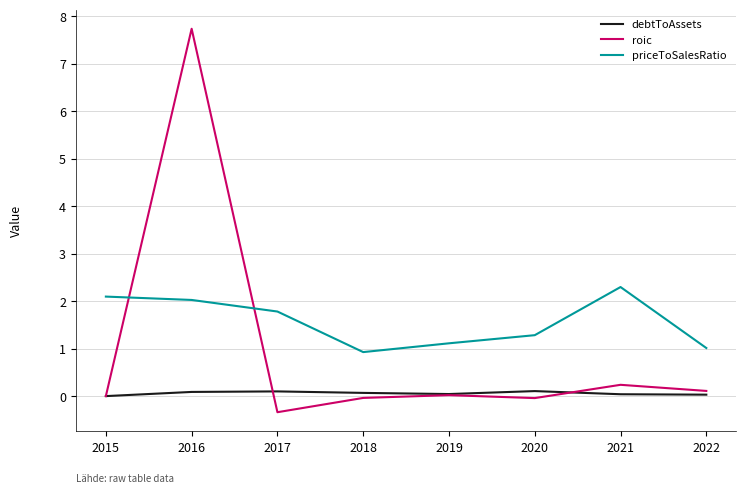

True or false: debtToAssets and priceToSalesRatio cross at least once.

False